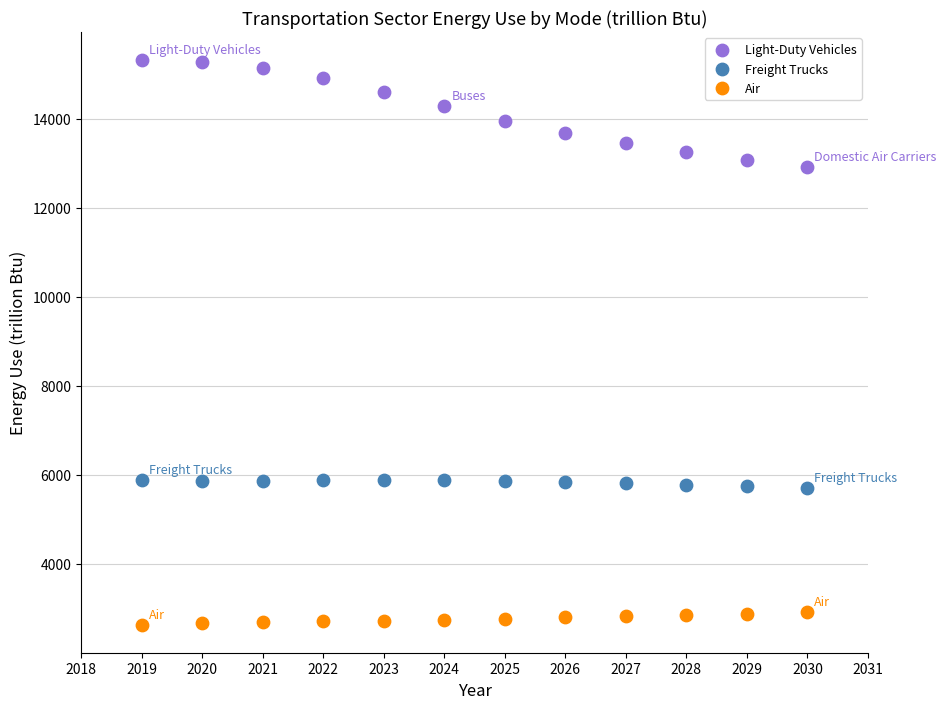

Which series has the widest spread of Y values?

Light-Duty Vehicles